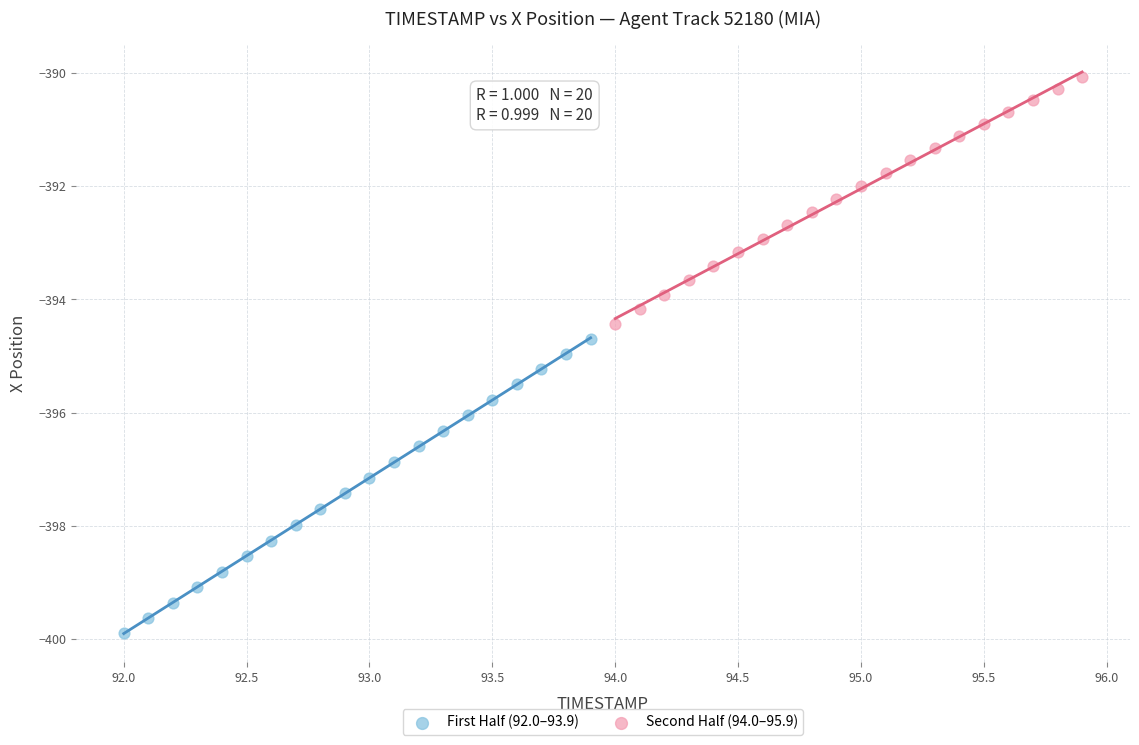

Which series reaches the minimum Y coordinate?

First Half (92.0–93.9)